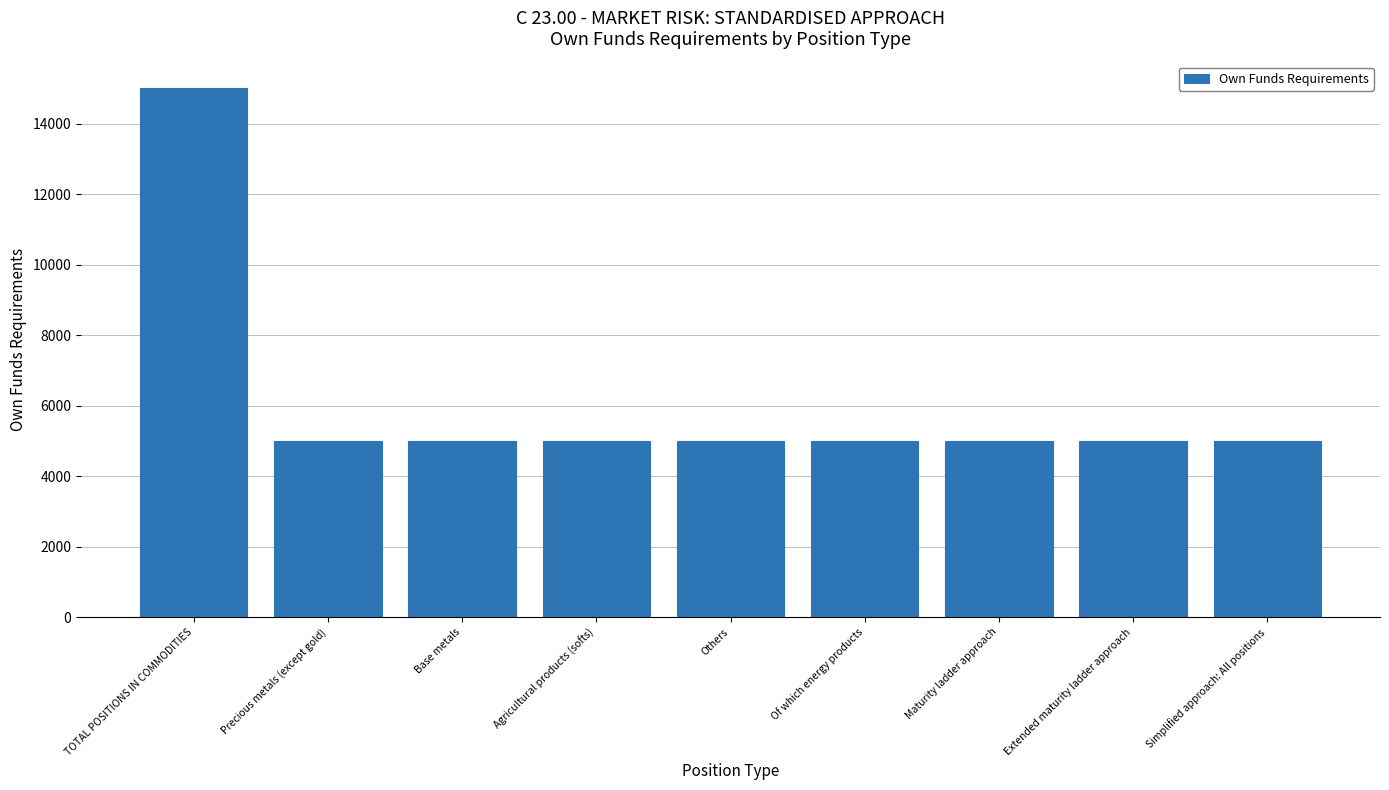

Approximately how many times larger is the value at Precious metals (except gold) compared to Maturity ladder approach?

1.0